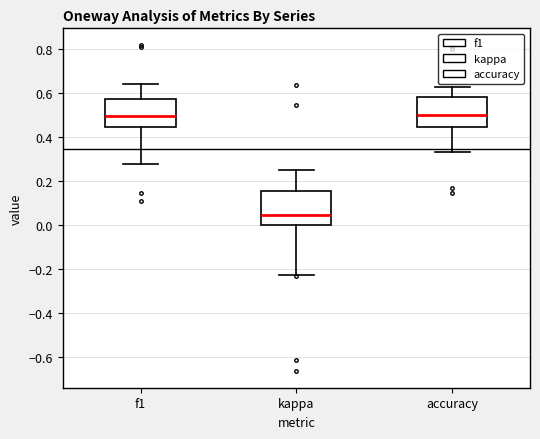

Reading left to right, transcribe this box plot: for each box, give where its median line is, the range the box spans, and where its two whiskers end, as read against the y-axis. The values are not printed on the chart, so give them approximately, as read against the axis.

f1: median 0.50, box 0.44 to 0.58, whiskers 0.28 to 0.64
kappa: median 0.04, box 0.00 to 0.16, whiskers -0.22 to 0.26
accuracy: median 0.50, box 0.44 to 0.58, whiskers 0.34 to 0.62